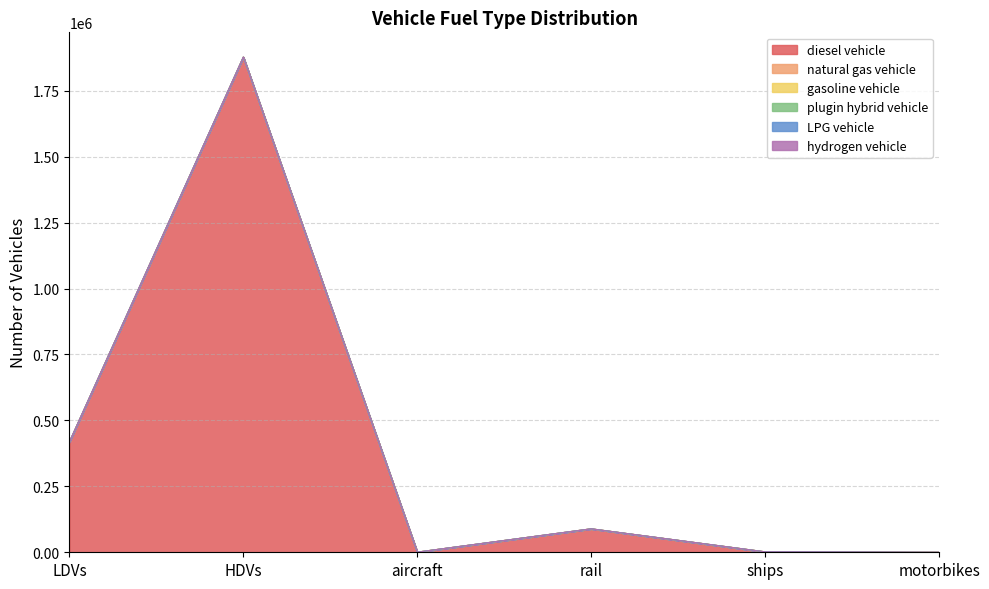

Does the chart display data point markers on the line(s)?

No